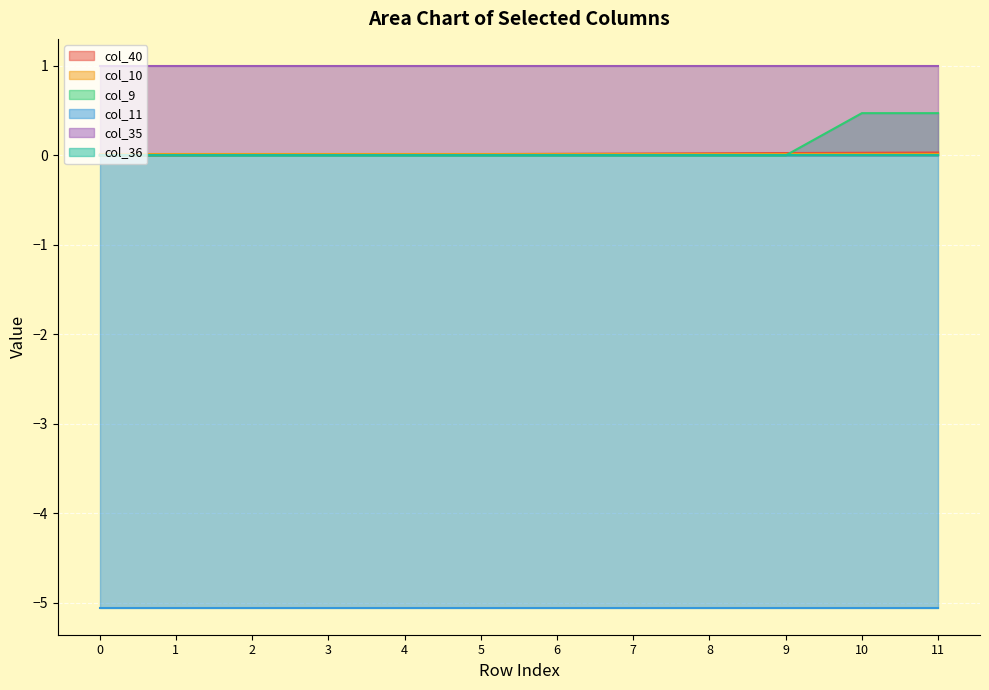

The col_40 series shows 0.0 at 9. True or false?

False